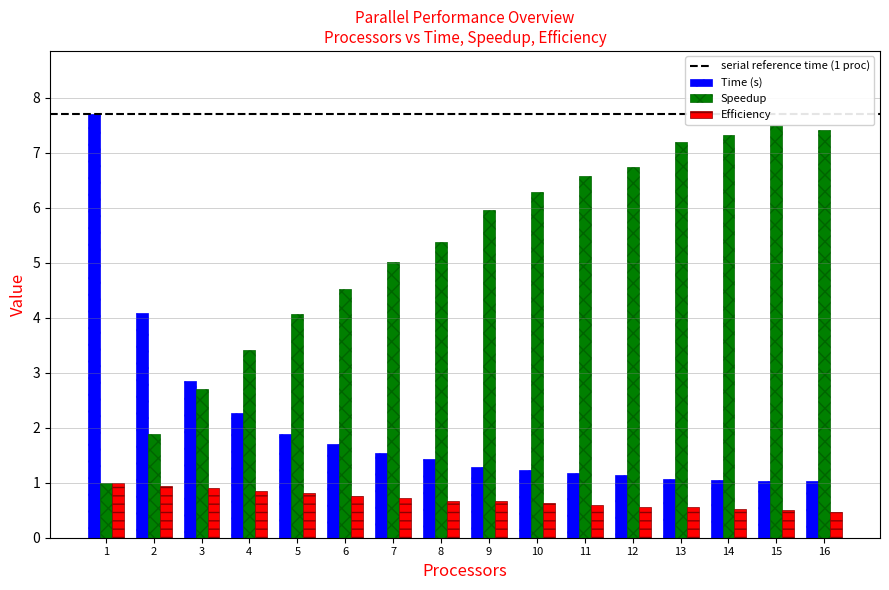

Is it true that Speedup equals 2.1 at 13?

False